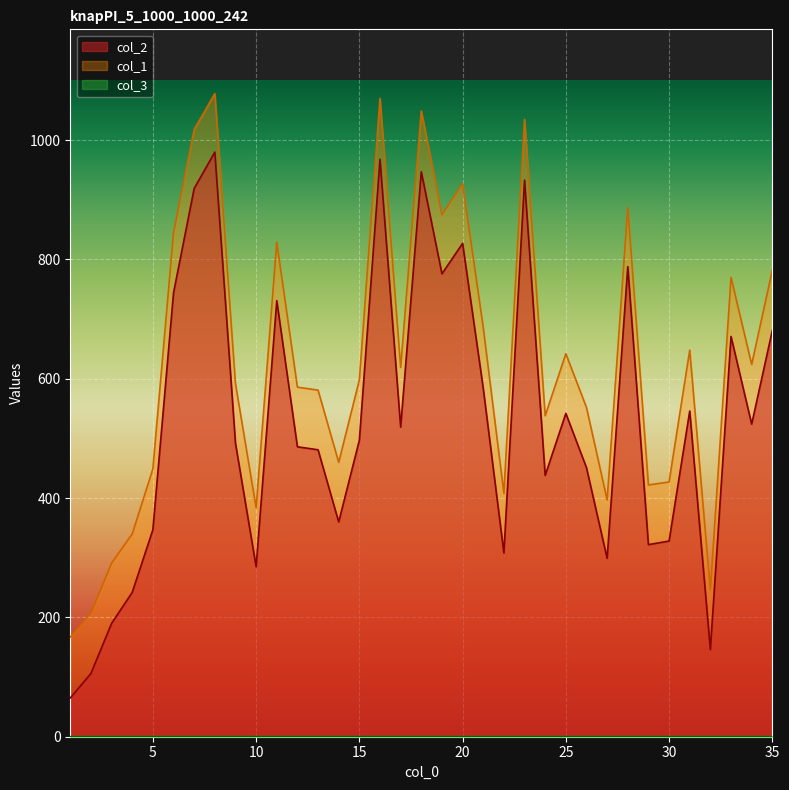

Reading left to right, list all the values displayed in this chart.

col_2: 65	106	190	242	347	744	919	980	492	285	731	486	481	360	497	968	519	947	776	827	584	308	933	438	542	451	299	788	322	328	546	146	671	524	681
col_1: 167	207	291	340	449	845	1018	1078	592	384	829	586	581	460	598	1070	619	1049	875	927	686	408	1035	538	642	552	397	887	422	427	648	246	770	624	782